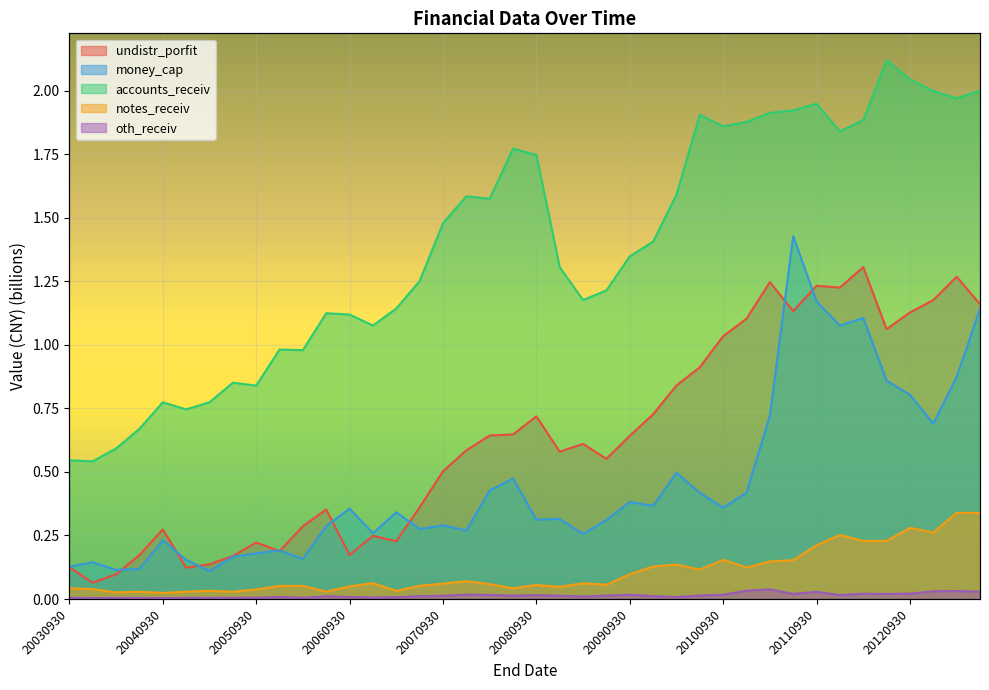

How many distinct data groups are displayed?

5